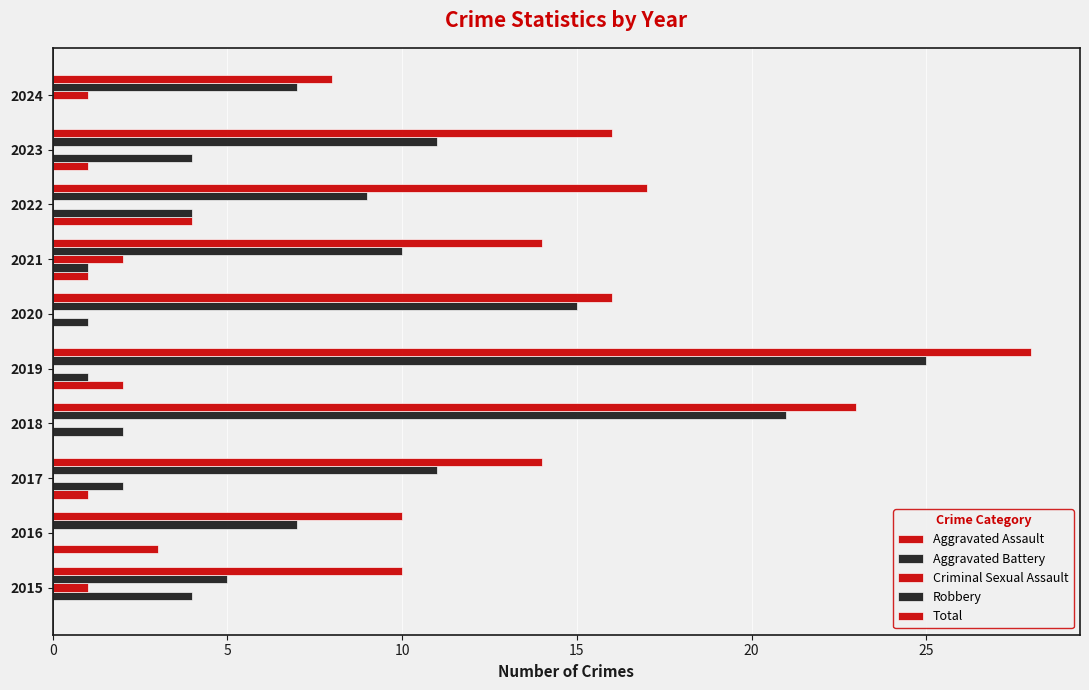

Which series has the largest range (max minus min)?

Robbery